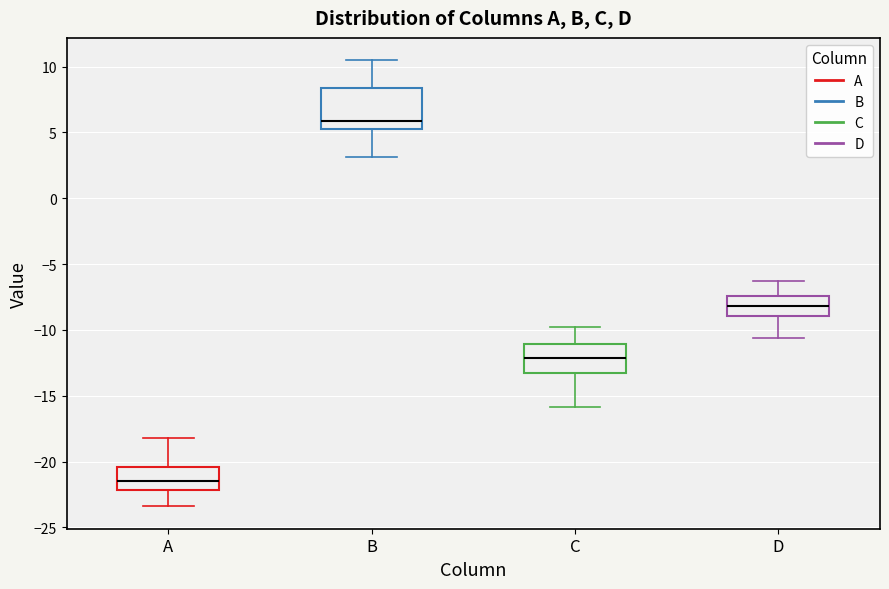

Which box is the tallest, from its lower edge to its upper edge?

B